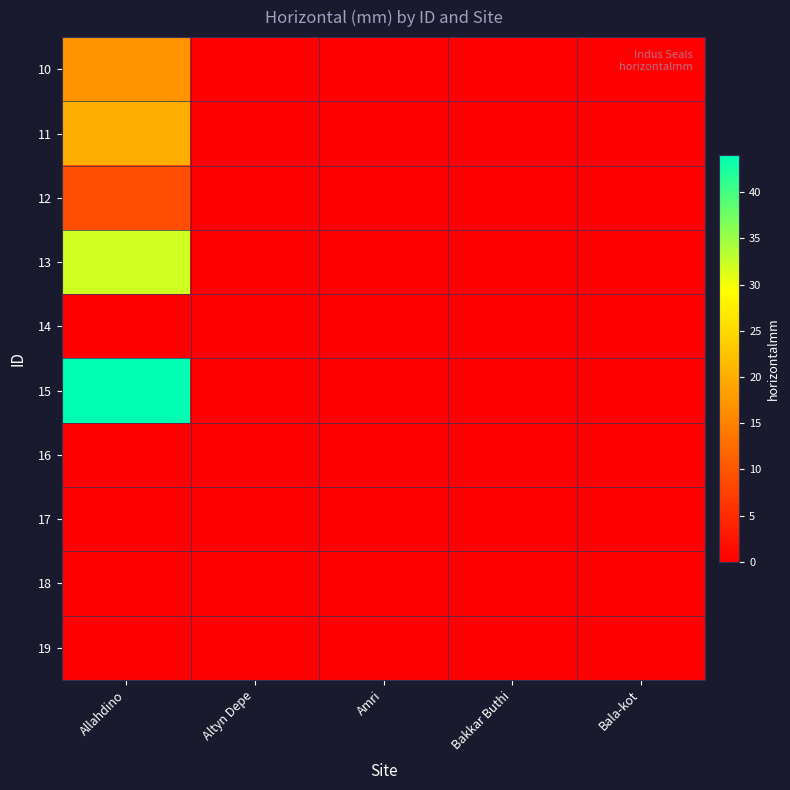

Reading right to left, list all the values displayed in this chart.

10: Bala-kot=0	Bakkar Buthi=0	Amri=0	Altyn Depe=0	Allahdino=17
11: Bala-kot=0	Bakkar Buthi=0	Amri=0	Altyn Depe=0	Allahdino=20
12: Bala-kot=0	Bakkar Buthi=0	Amri=0	Altyn Depe=0	Allahdino=9
13: Bala-kot=0	Bakkar Buthi=0	Amri=0	Altyn Depe=0	Allahdino=32
14: Bala-kot=0	Bakkar Buthi=0	Amri=0	Altyn Depe=0	Allahdino=0
15: Bala-kot=0	Bakkar Buthi=0	Amri=0	Altyn Depe=0	Allahdino=44
16: Bala-kot=0	Bakkar Buthi=0	Amri=0	Altyn Depe=0	Allahdino=0
17: Bala-kot=0	Bakkar Buthi=0	Amri=0	Altyn Depe=0	Allahdino=0
18: Bala-kot=0	Bakkar Buthi=0	Amri=0	Altyn Depe=0	Allahdino=0
19: Bala-kot=0	Bakkar Buthi=0	Amri=0	Altyn Depe=0	Allahdino=0